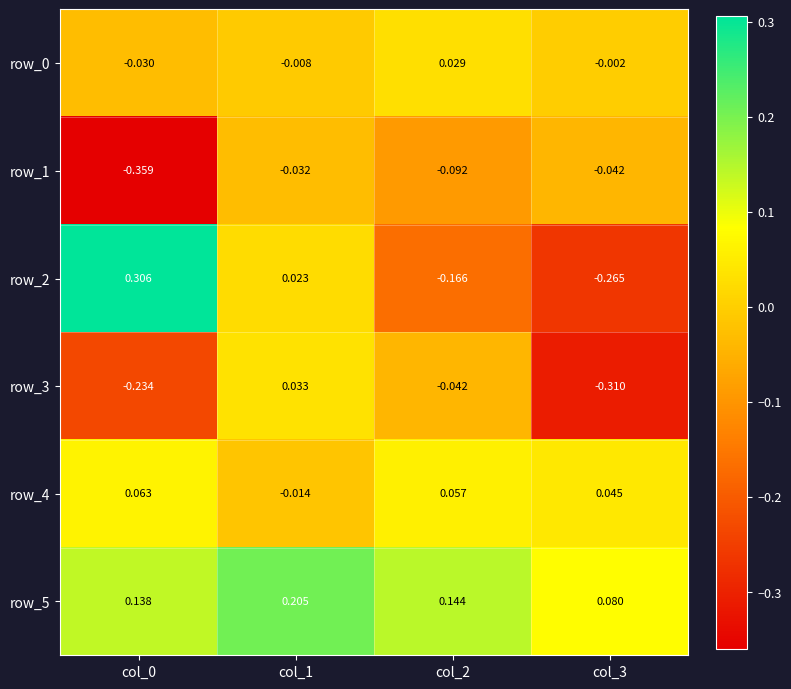

Where is row_3 nearest to the value 0?

col_1